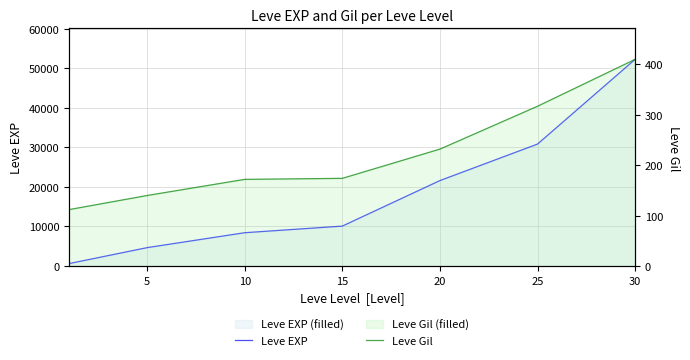

Rank the series at 10 from highest to lowest value.

Leve EXP, Leve Gil